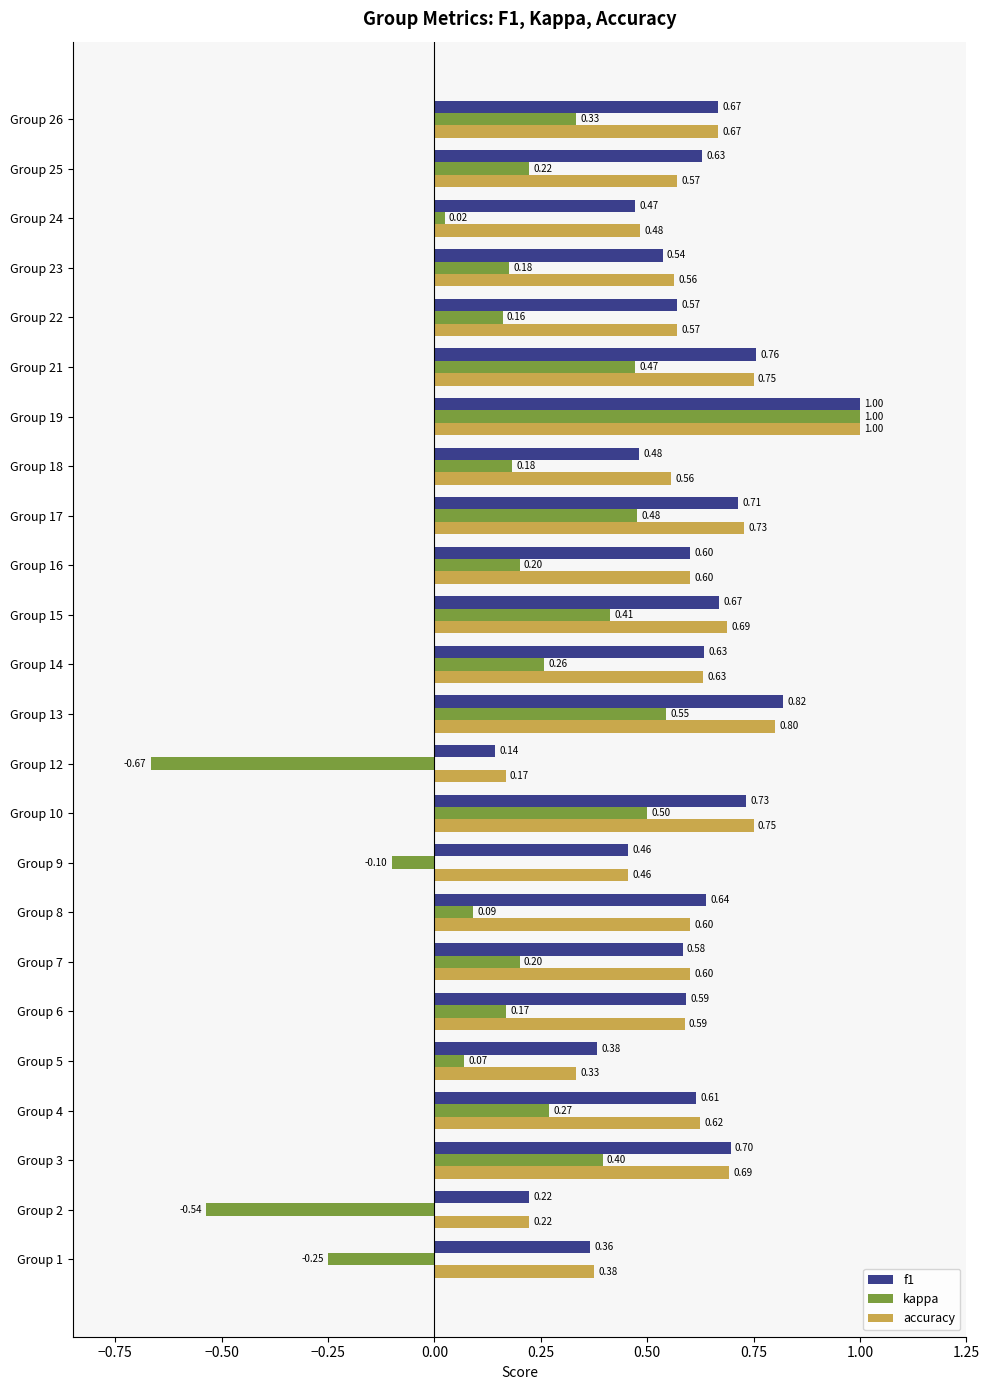

At Group 3, list the series in order from smallest to largest.

kappa, accuracy, f1